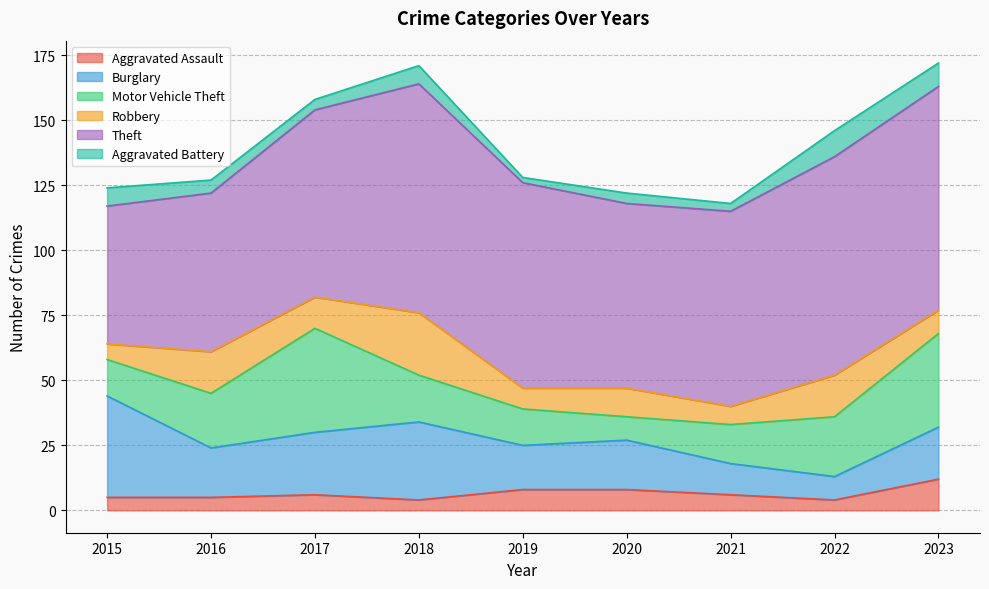

List the labels in order of Motor Vehicle Theft value, largest first.

2017, 2023, 2022, 2016, 2018, 2021, 2015, 2019, 2020